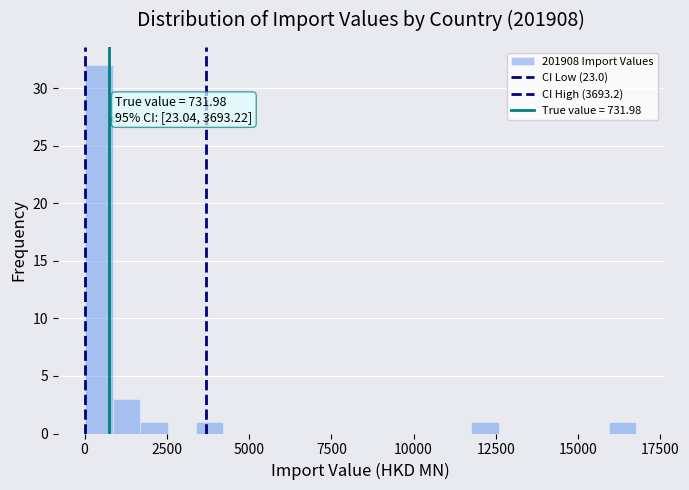

Around what value on the x-axis is the tallest bar? Give the approximate position of its centre, as read against the axis.

500